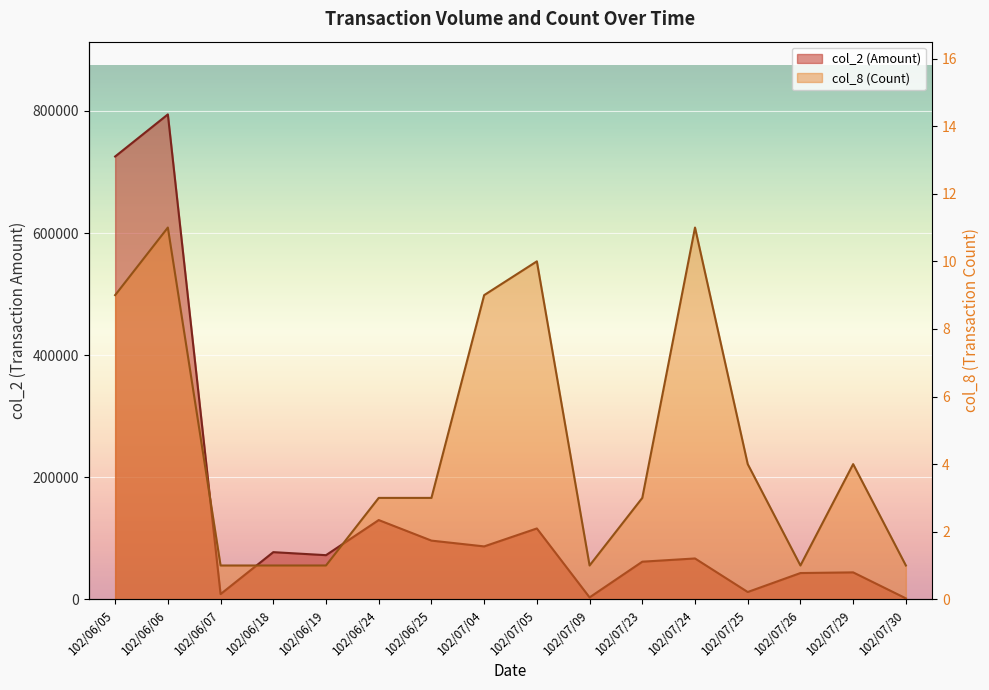

The value of col_8 (Count) at 102/06/07 is 2. True or false?

False